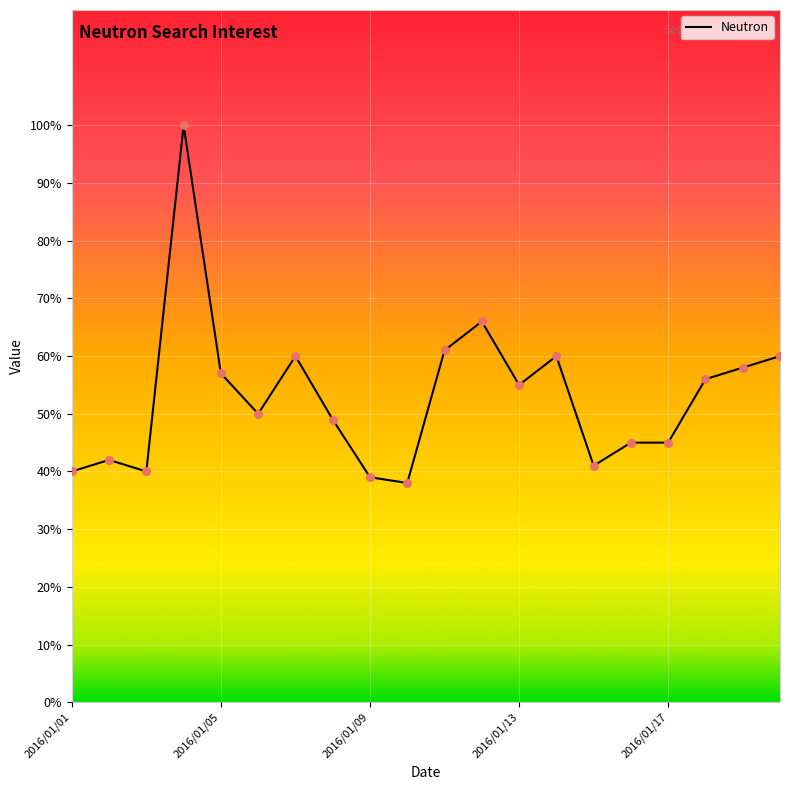

What is the difference between the maximum and minimum values?

62